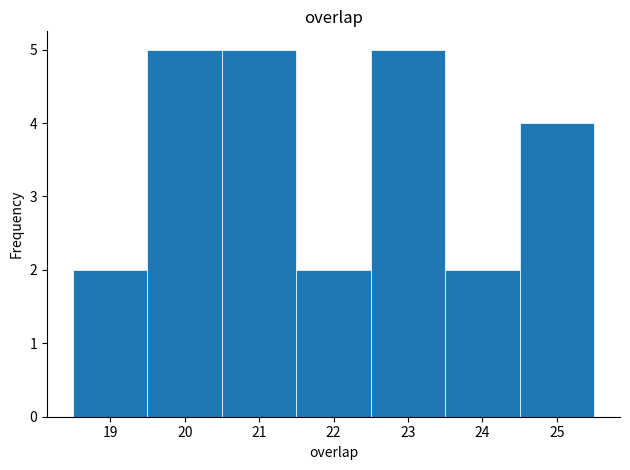

Reading left to right, list every bar in this chart as the range it spans on the x-axis followed by its height. The values are not printed on the chart, so give them approximately, as read against the axis.

18.5 to 19.5: 2
19.5 to 20.5: 5
20.5 to 21.5: 5
21.5 to 22.5: 2
22.5 to 23.5: 5
23.5 to 24.5: 2
24.5 to 25.5: 4